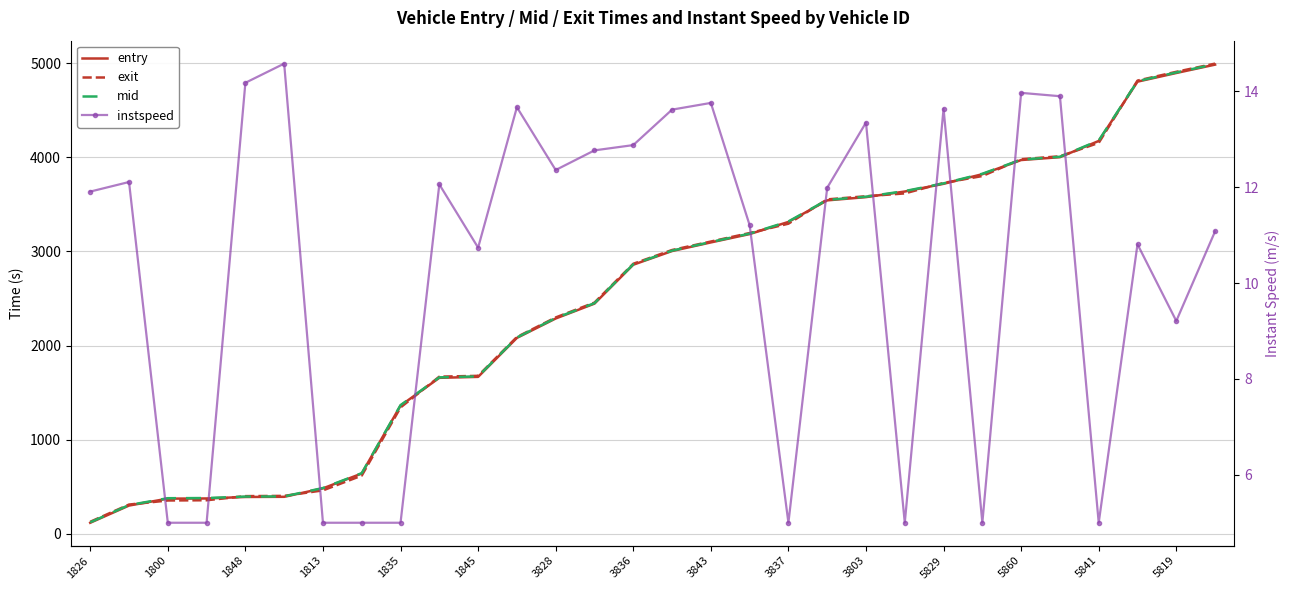

Does the chart have visible grid lines?

Yes